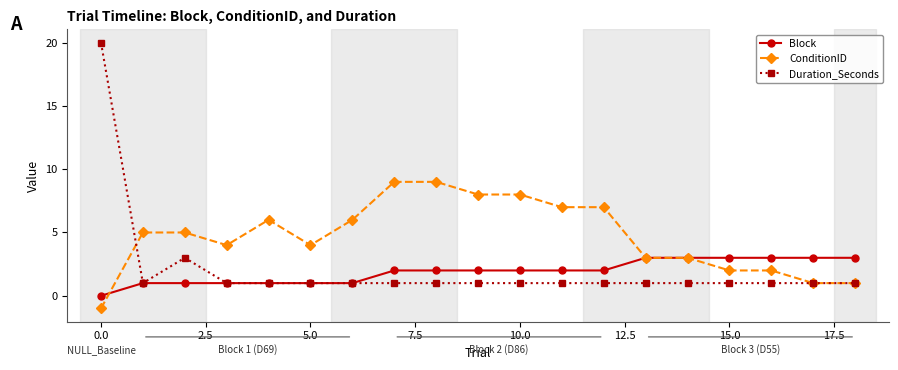

At how many categories does at least one series exceed 16?

1